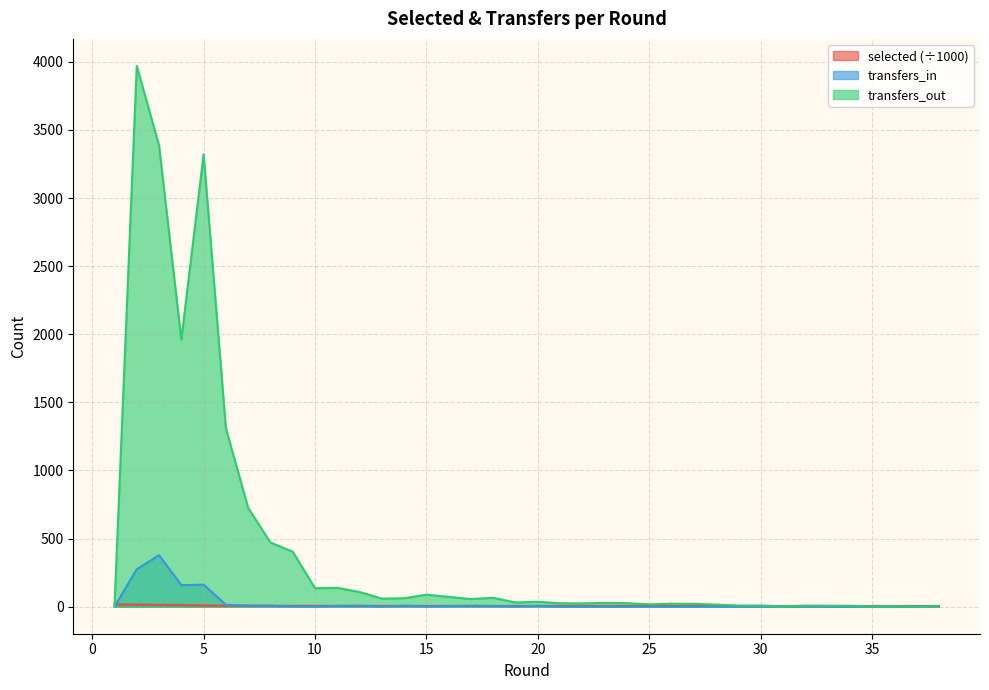

What value does the selected series have at 26?

5.4